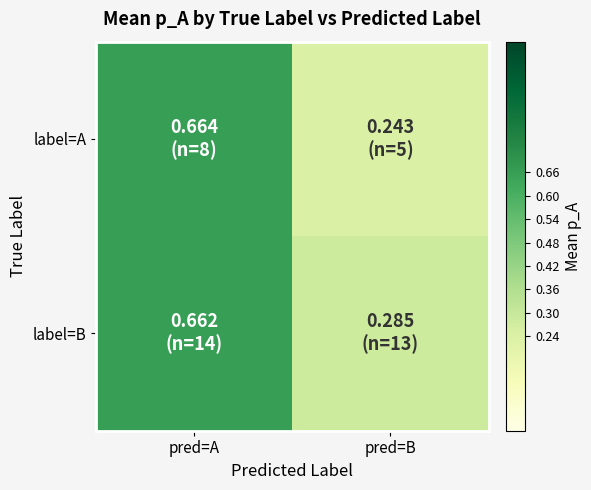

What is the total value across all series at pred=B?

0.5